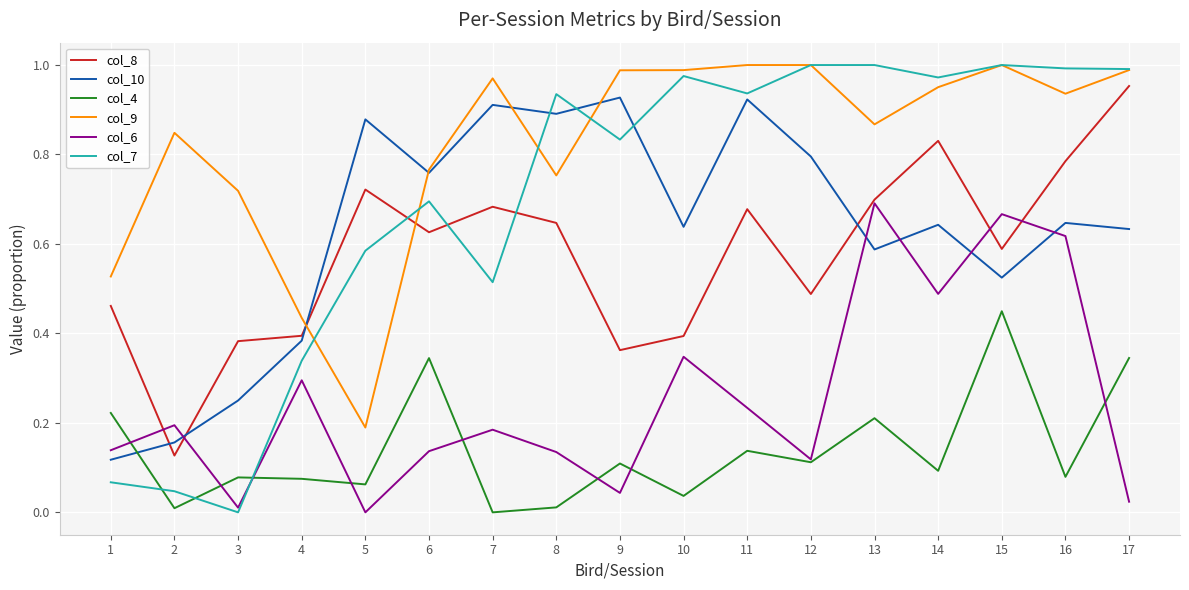

True or false: col_8 has a value of 0.6 at 10.

False